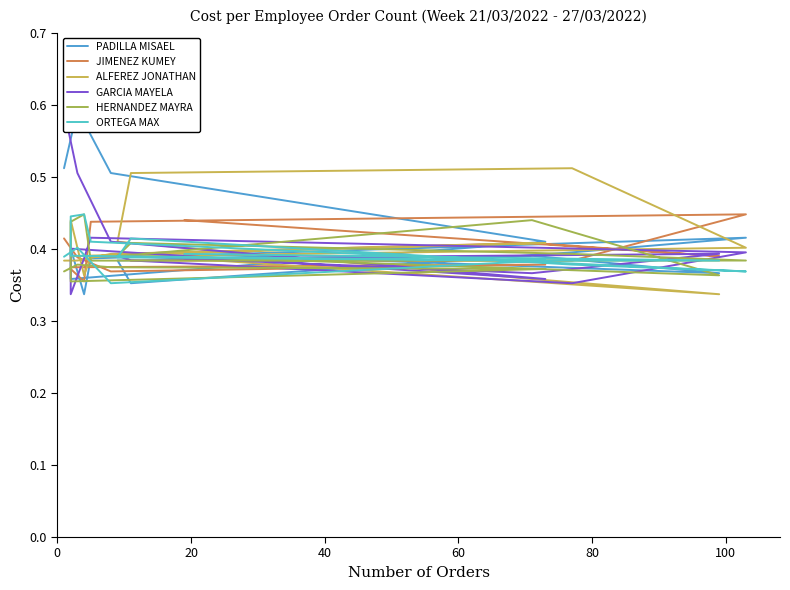

True or false: ALFEREZ JONATHAN and JIMENEZ KUMEY intersect in this chart.

True